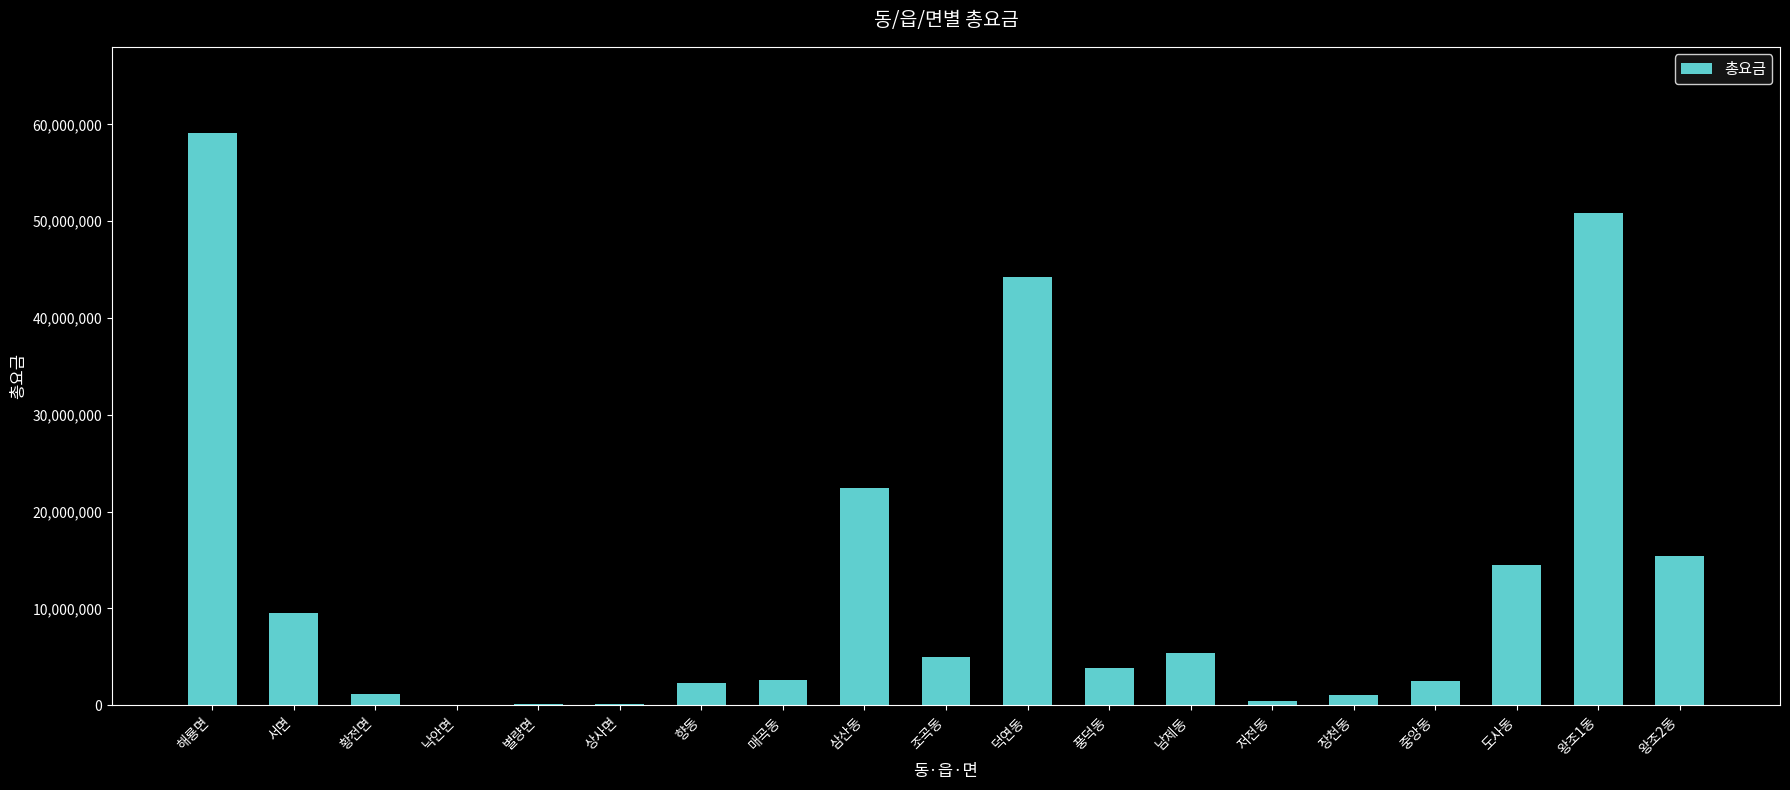

What is the maximum value shown in the chart?

59147301